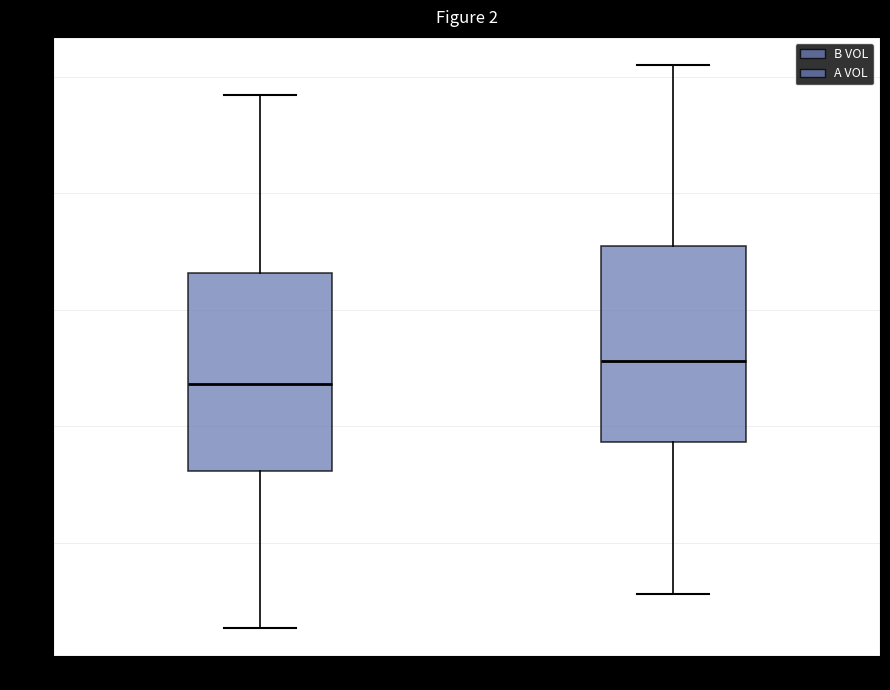

Which box's median line is the highest?

A VOL